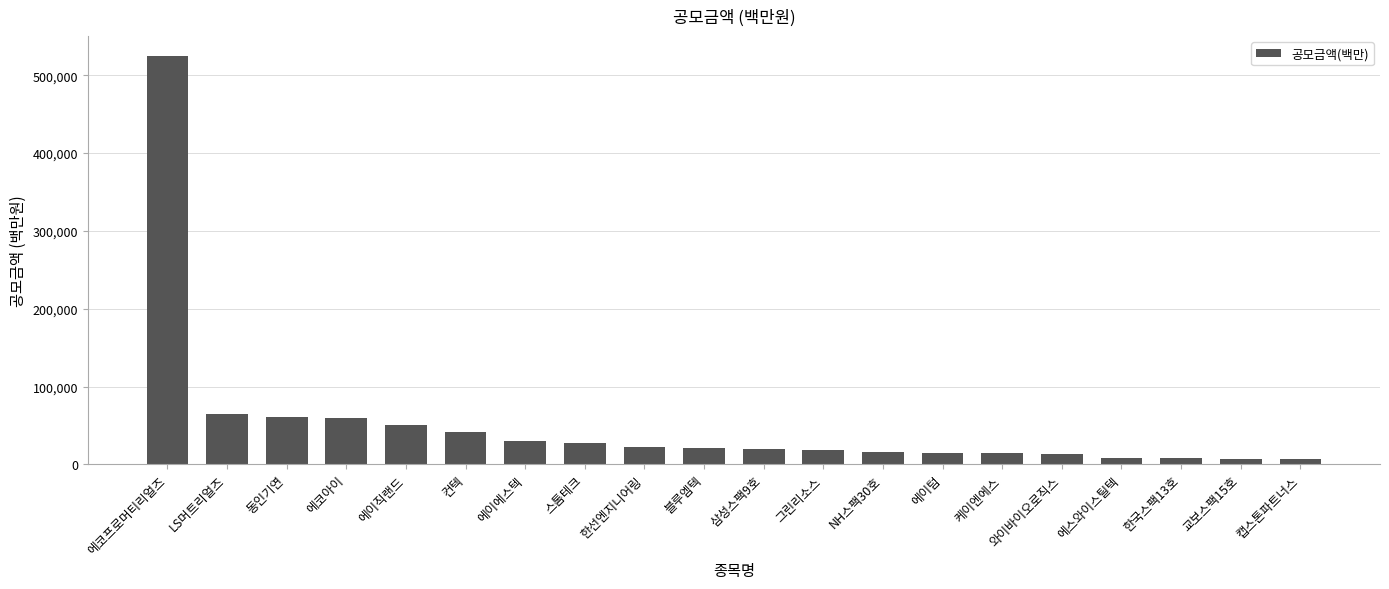

What is the minimum value shown in the chart?

6384